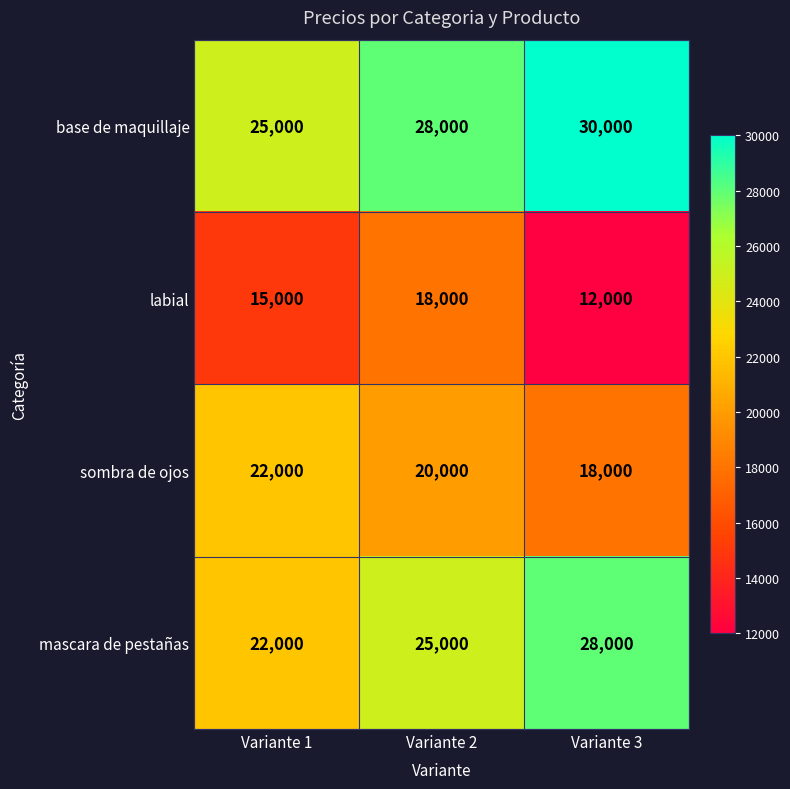

Which series has the largest total across all categories?

base de maquillaje